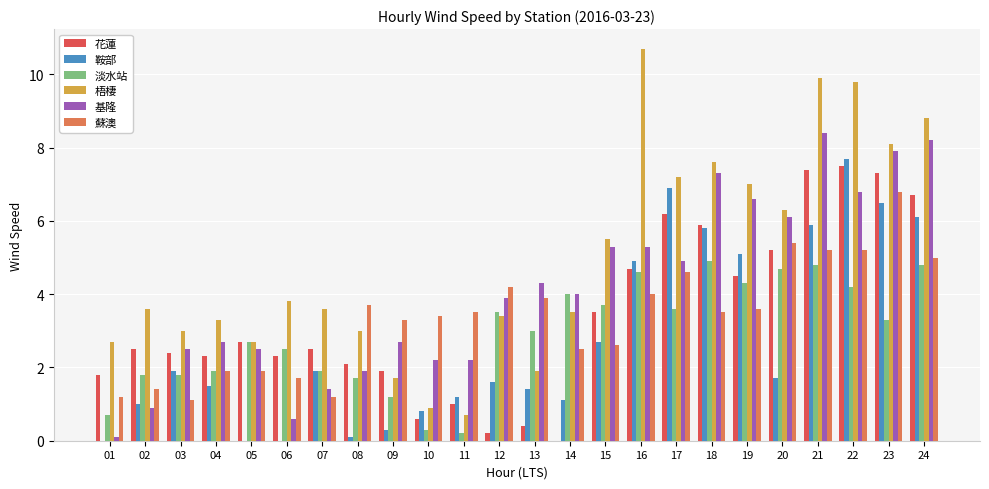

What is the total value across all series at 11?

8.8